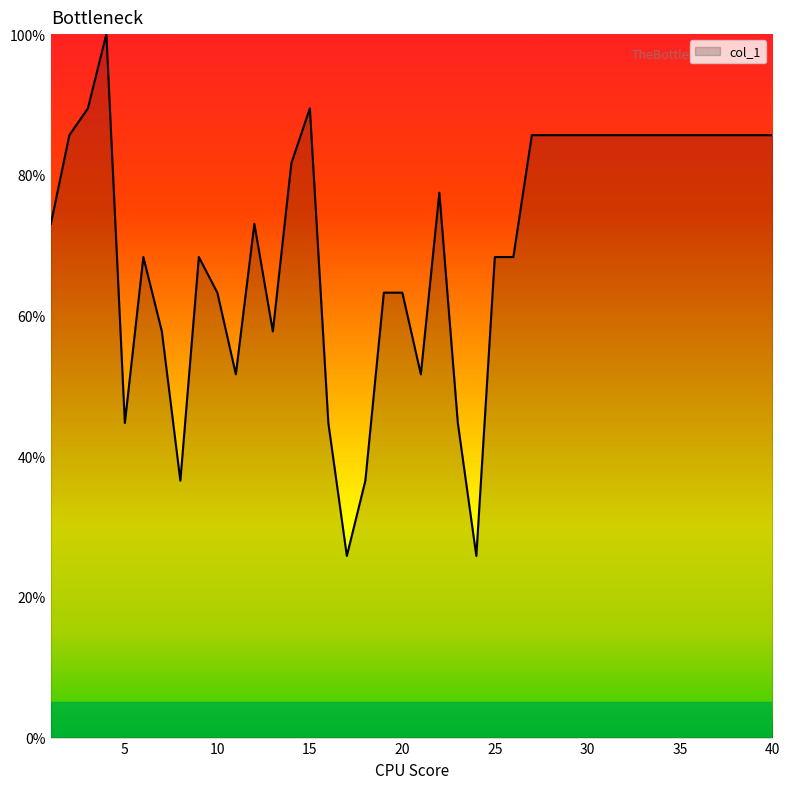

What is the difference between the second highest and second lowest values?

63.6